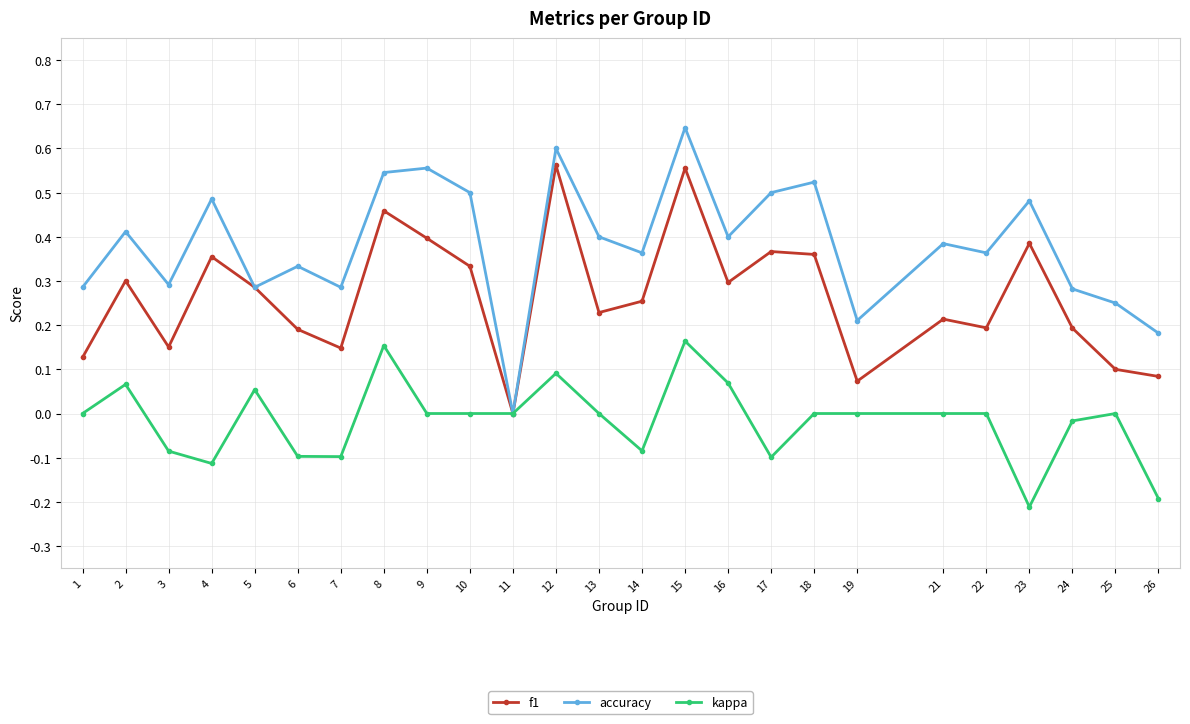

Where is the first local minimum for kappa?

4